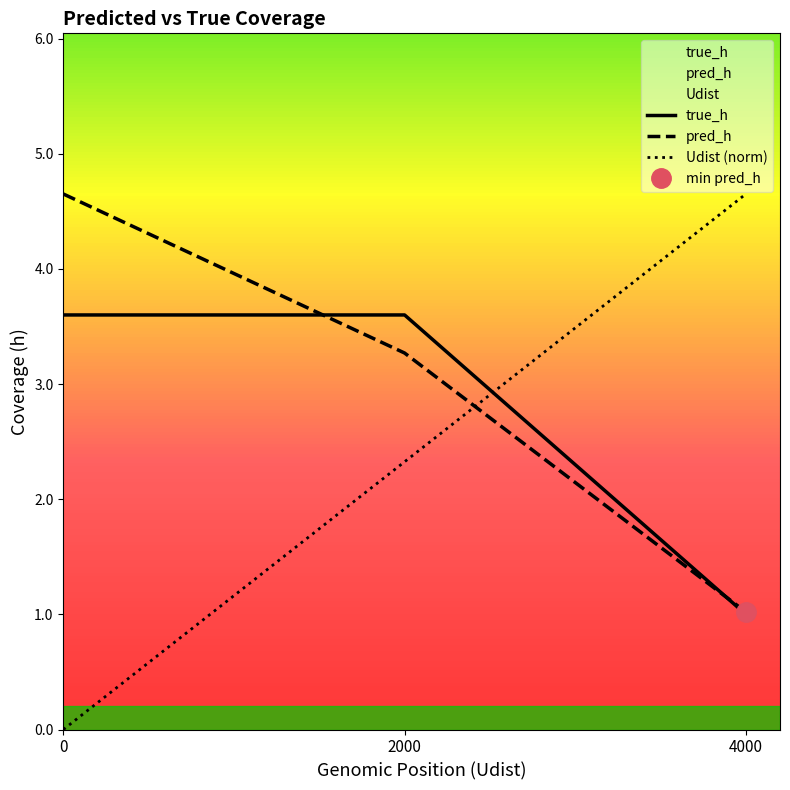

What is the difference between the maximum and minimum values in the Udist series?

4.7